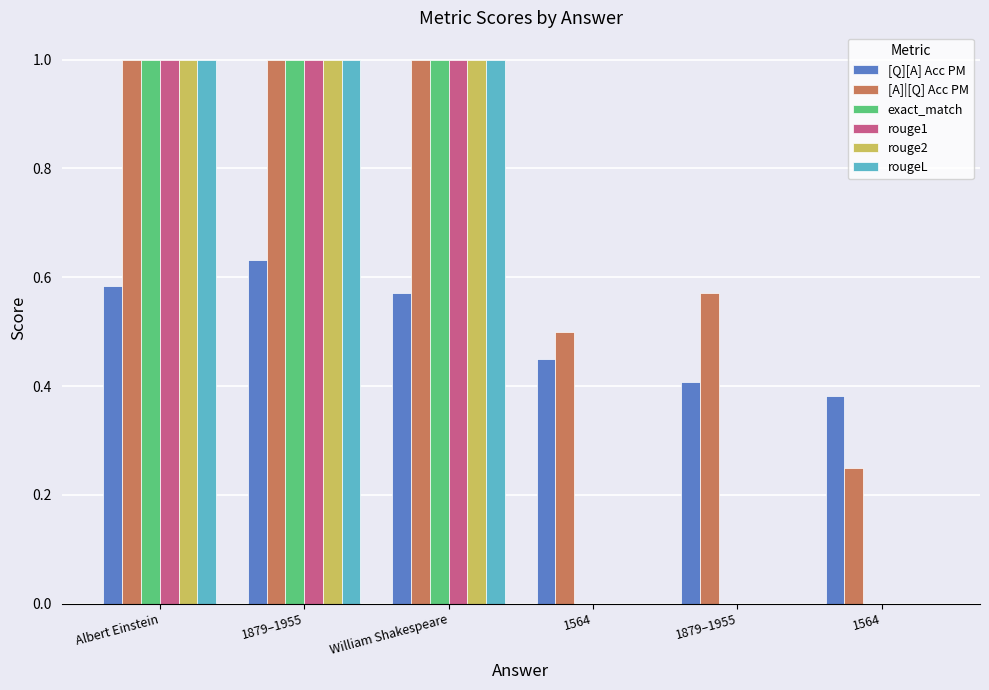

What is the sum of all rougeL values?

3.0